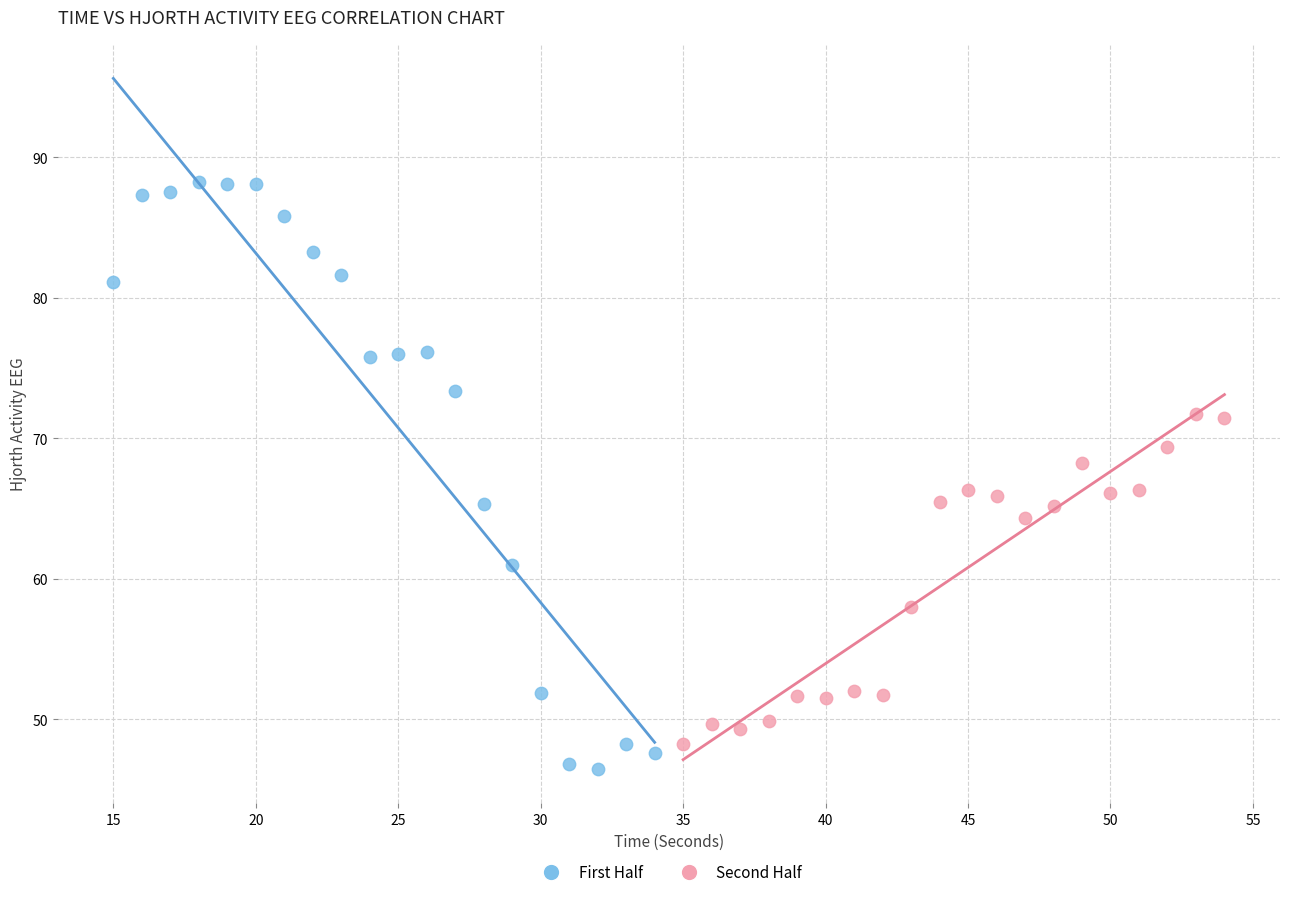

Which series reaches the maximum Y coordinate?

First Half